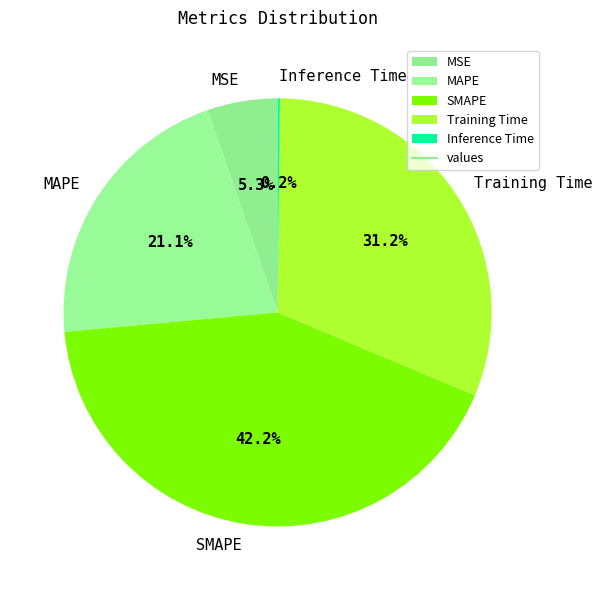

What portion of the pie excludes MAPE?

78.9%